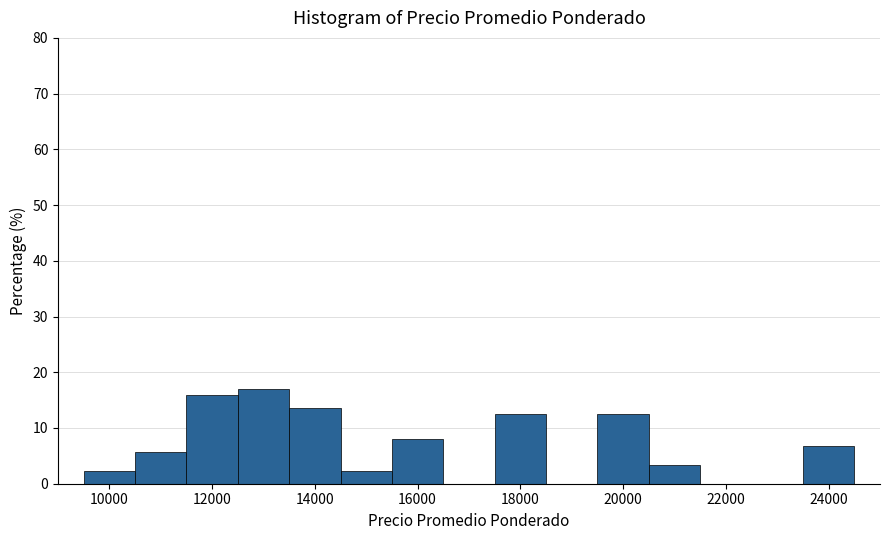

Over which range of the x-axis is the bar tallest?

12500 to 13500